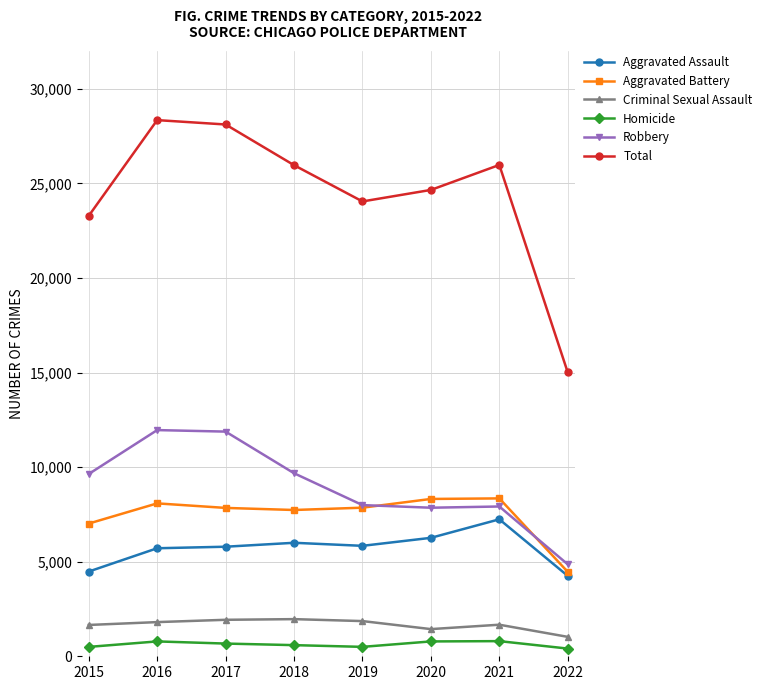

At how many categories does at least one series exceed 11068?

8